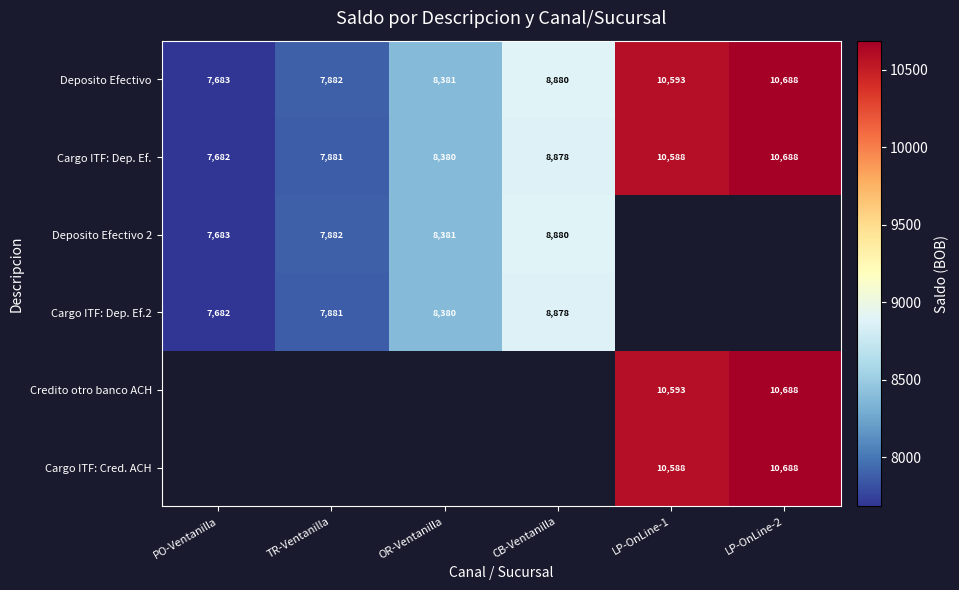

Is the value of Cargo ITF: Dep. Ef. at OR-Ventanilla greater than the value of Deposito Efectivo 2 at TR-Ventanilla?

Yes